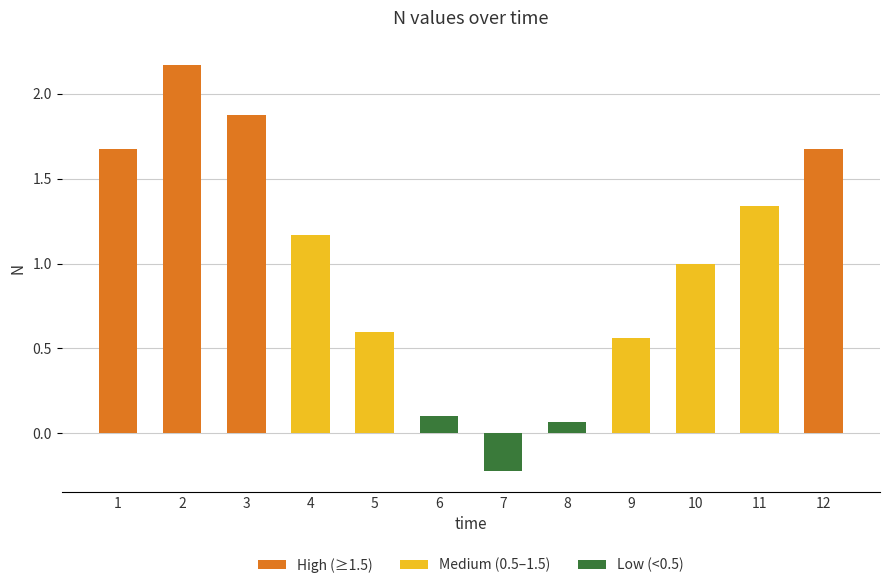

What is the difference between the values at 7 and 8?

0.3